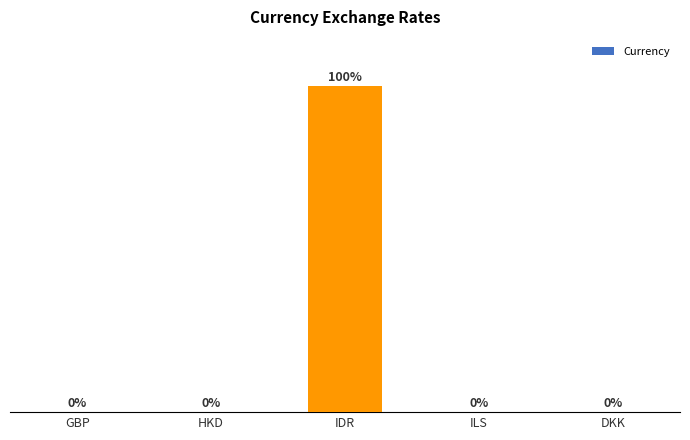

Reading right to left, what are all the values shown in this chart?

DKK=0.5	ILS=3.9	IDR=16193.6	HKD=8.5	GBP=0.9